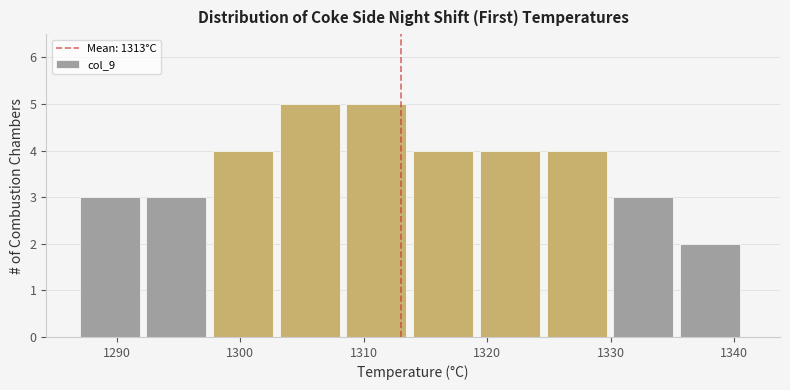

What is the height of the bar covering 1319.4 to 1324.8 on the x-axis? Neither the bar edges nor the heights are printed on the chart, so give them approximately, as read against the axes.

4